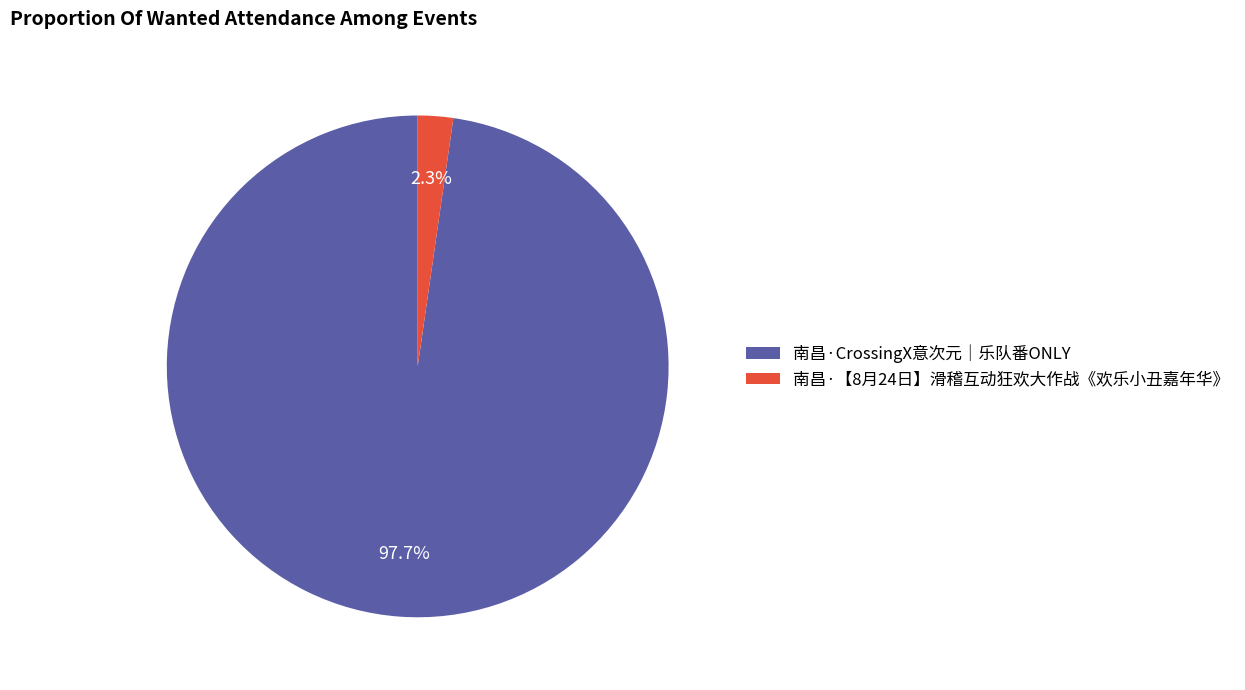

To the nearest percent, what is the average slice percentage?

50%